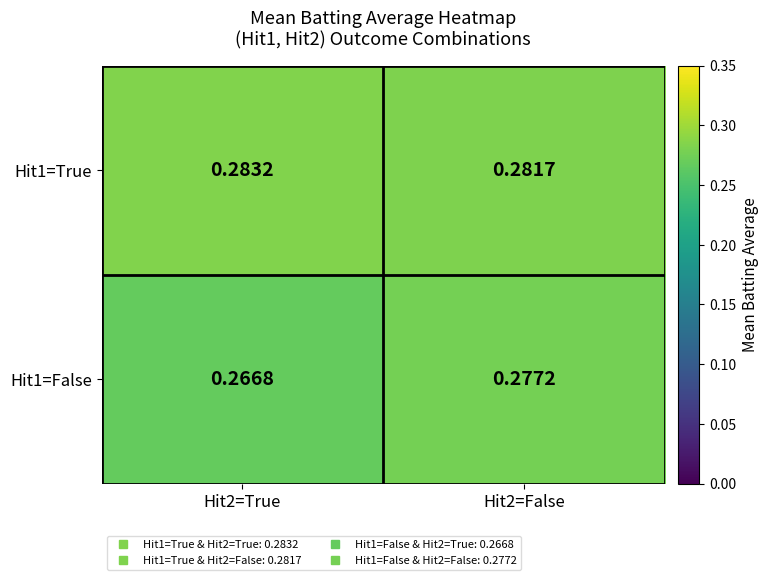

Rank the series by their average value, from lowest to highest.

Hit1=False, Hit1=True